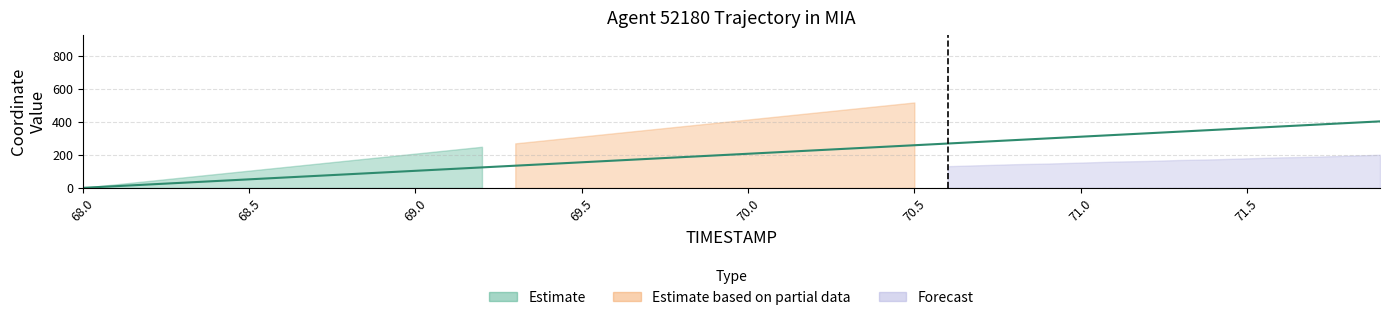

Does the chart have visible grid lines?

Yes